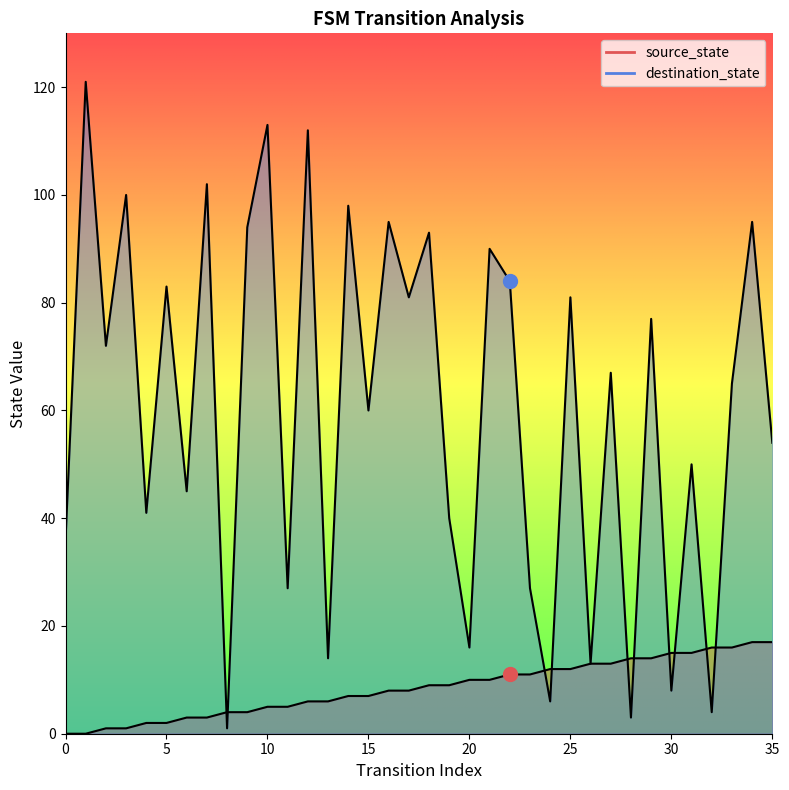

How many data points in source_state are less than 9?

18